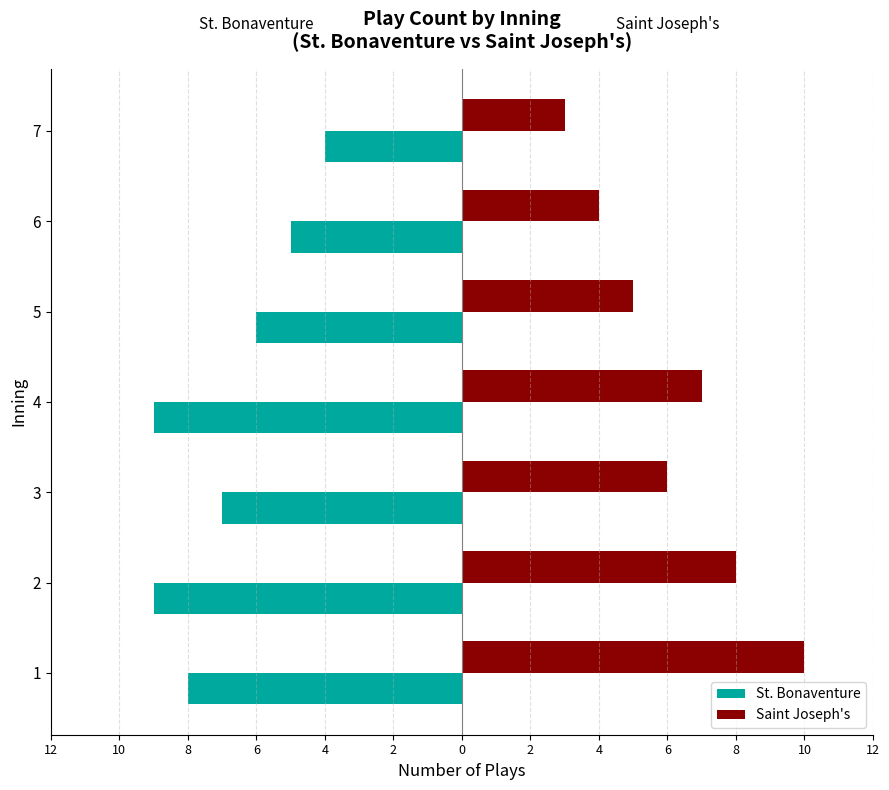

Between 4 and 6, which is larger?

6